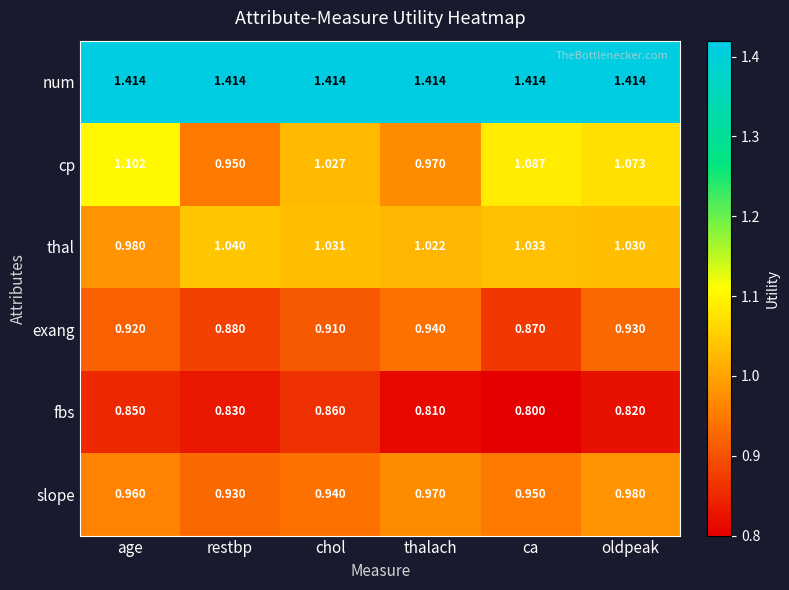

How many categories are shown in the chart?

6